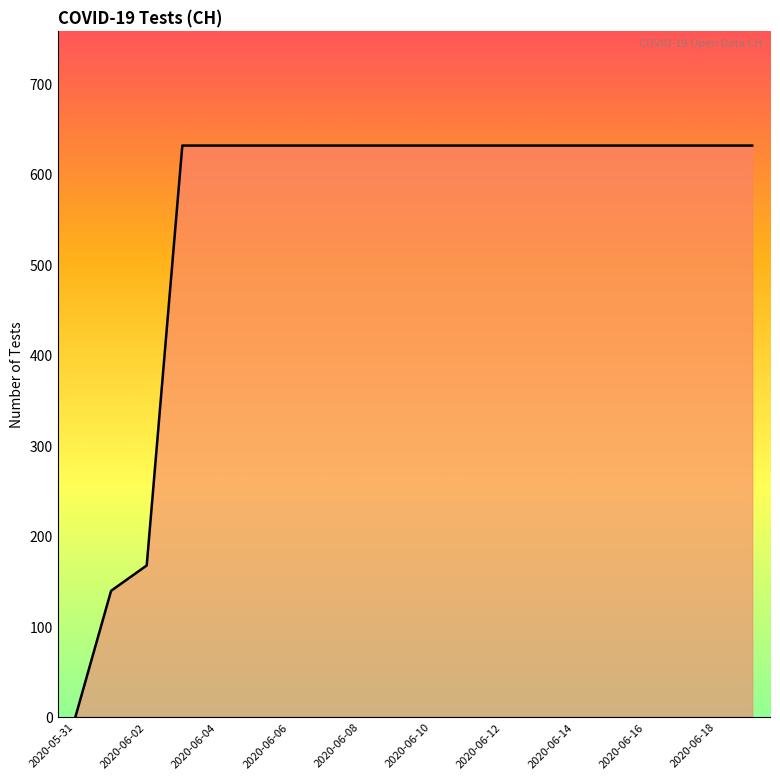

How many series are shown in this chart?

1